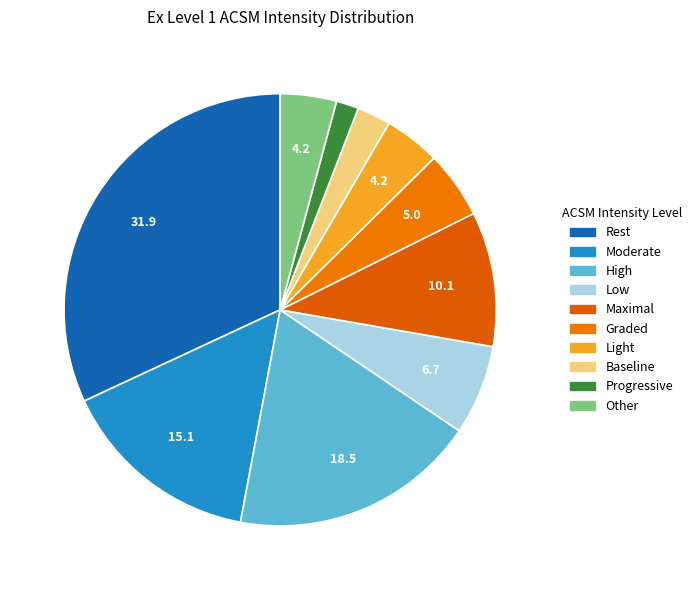

To the nearest percent, what percentage of the pie is Low?

7%